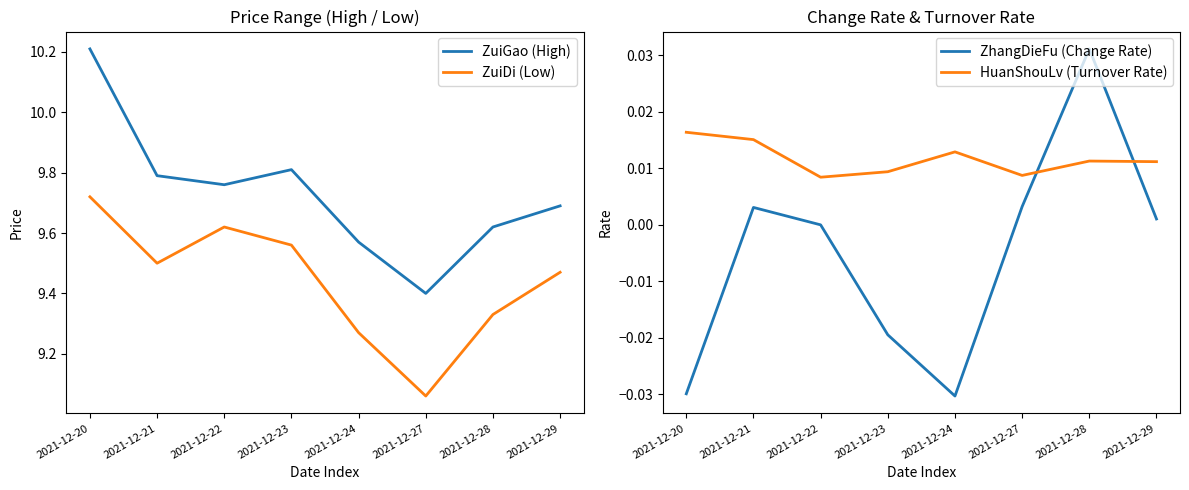

Where do ZhangDieFu (Change Rate) and HuanShouLv (Turnover Rate) first cross each other?

2021-12-27 and 2021-12-28